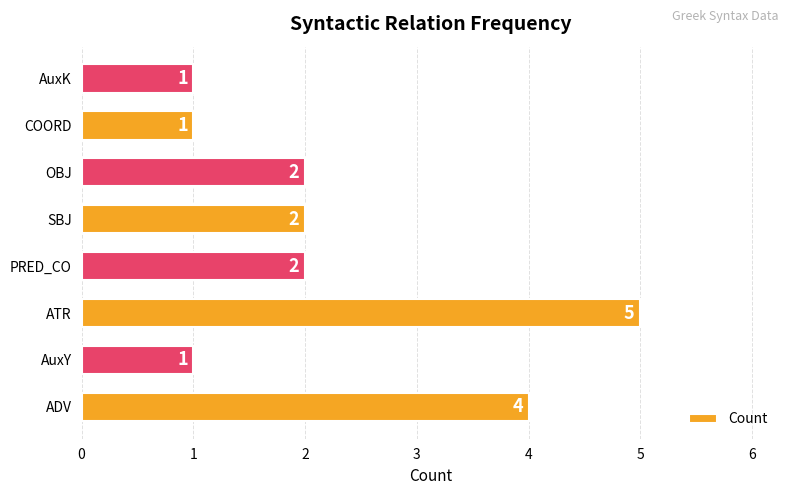

What is the minimum value shown in the chart?

1